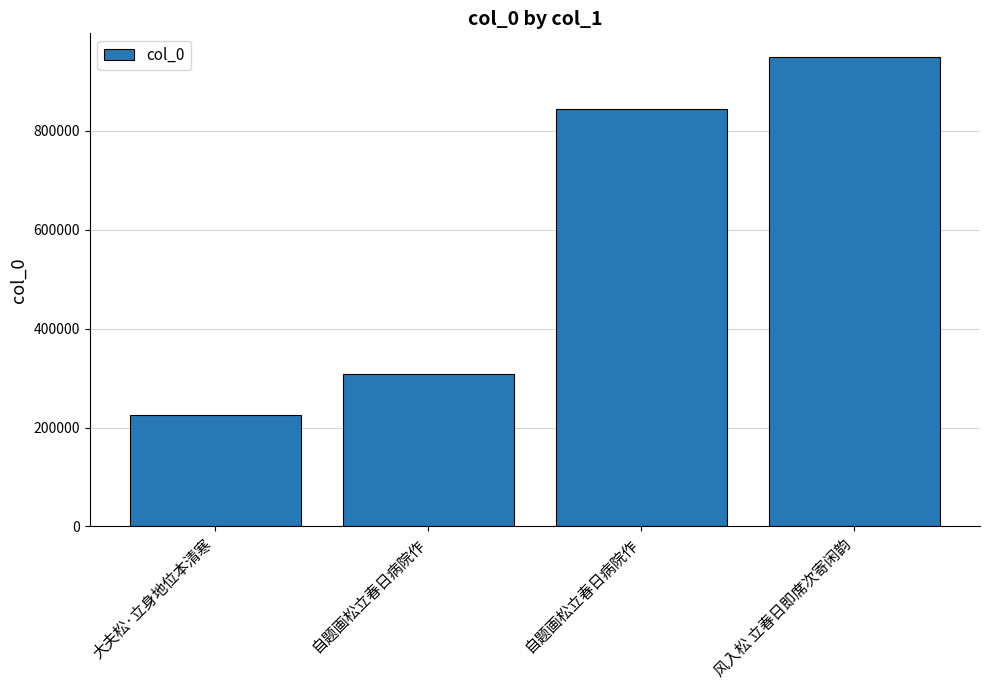

How many values are below 843130?

2